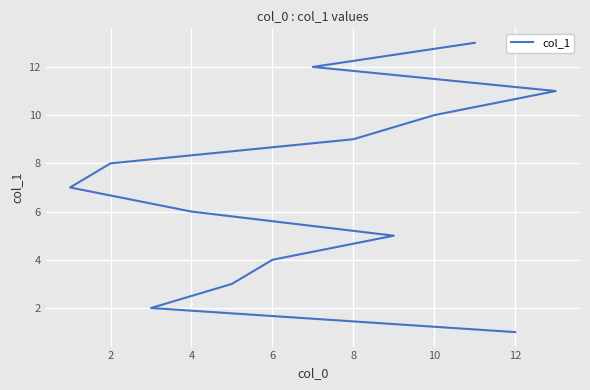

What is the value of the 10th point from the left?

10